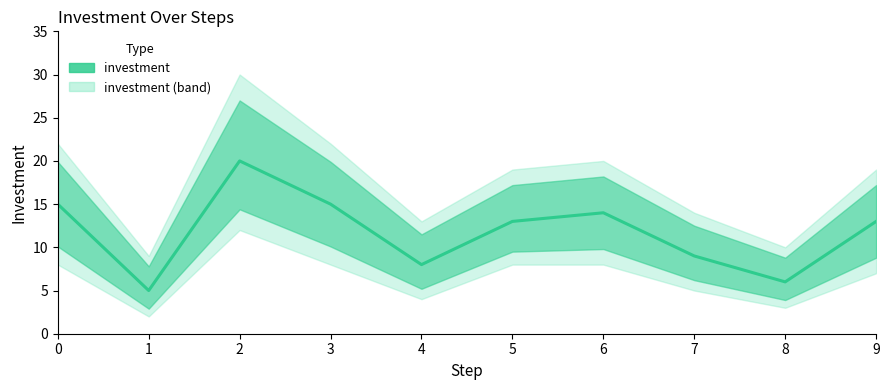

Count the number of categories in the chart.

10